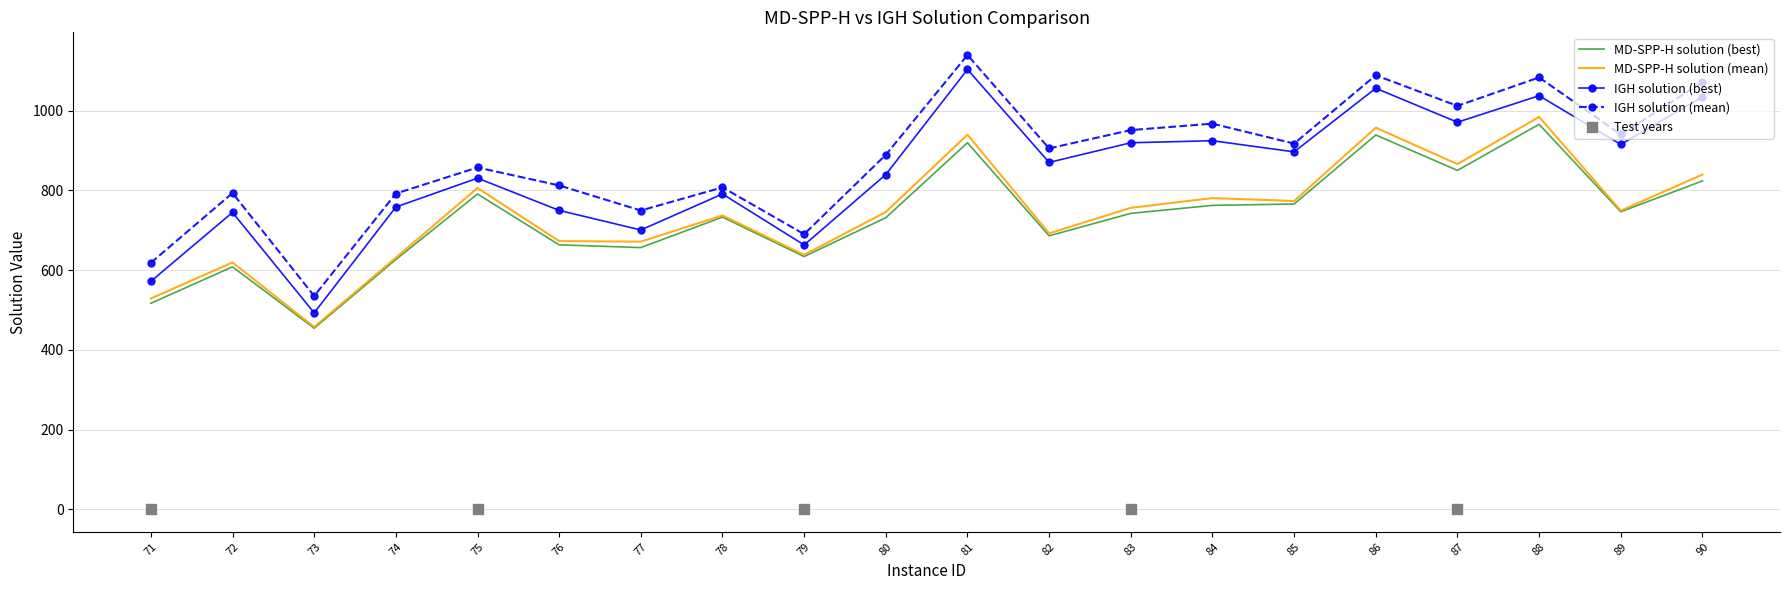

Which series contains the lowest Y value?

MD-SPP-H solution (best)